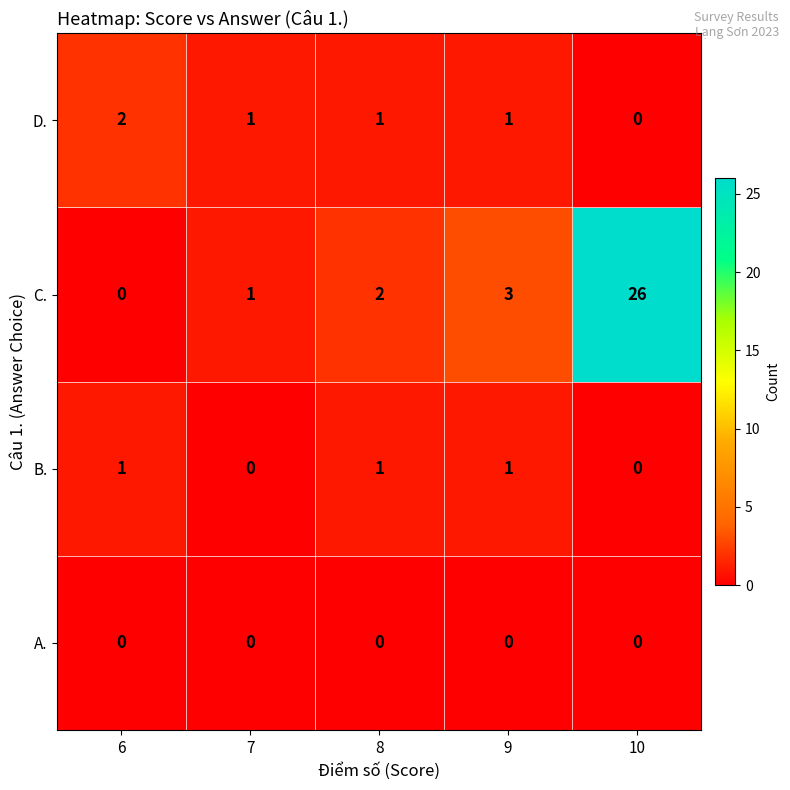

Reading left to right, transcribe all the data shown in this chart.

D.: 2	1	1	1	0
C.: 0	1	2	3	26
B.: 1	0	1	1	0
A.: 0	0	0	0	0